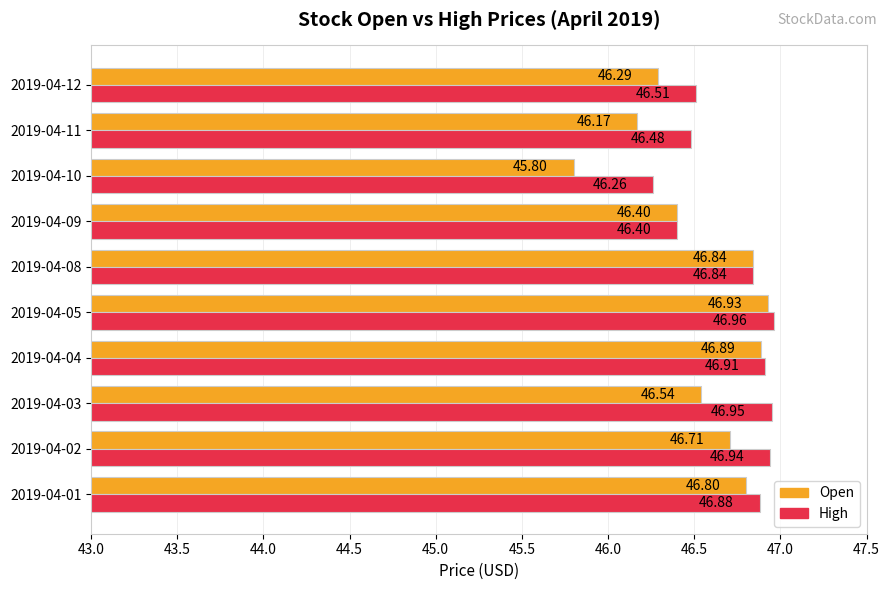

What is the lowest value of the High series?

46.3